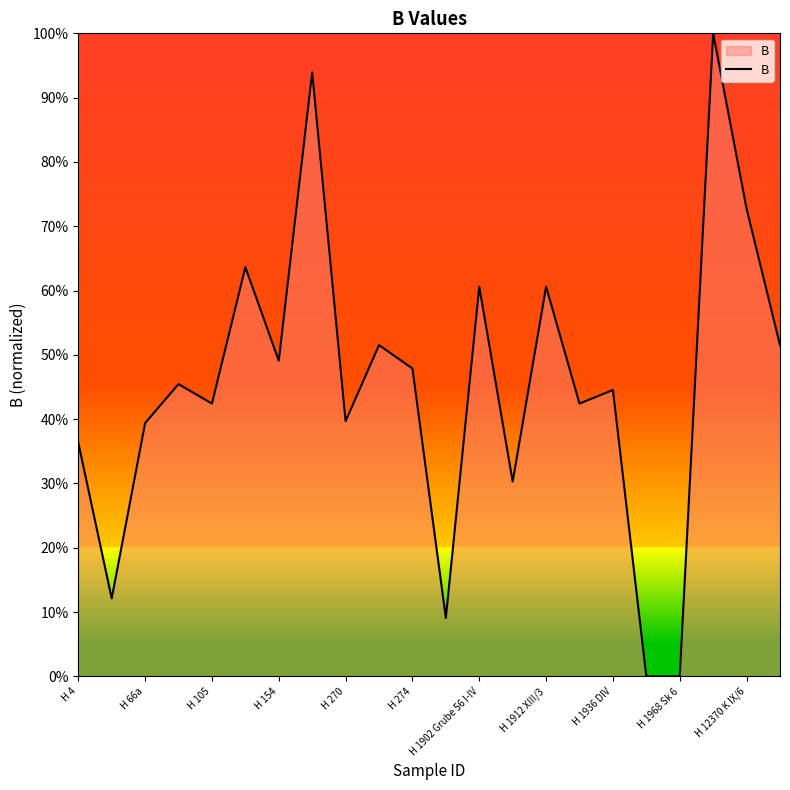

What is the average value?

0.5